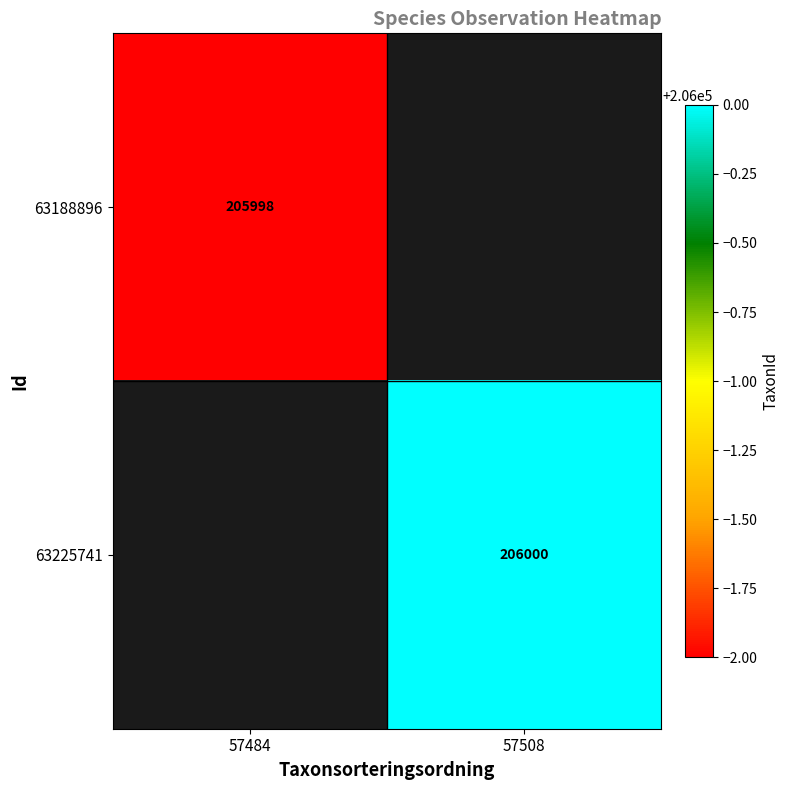

The value of 63188896 at 57484 is 344655. True or false?

False